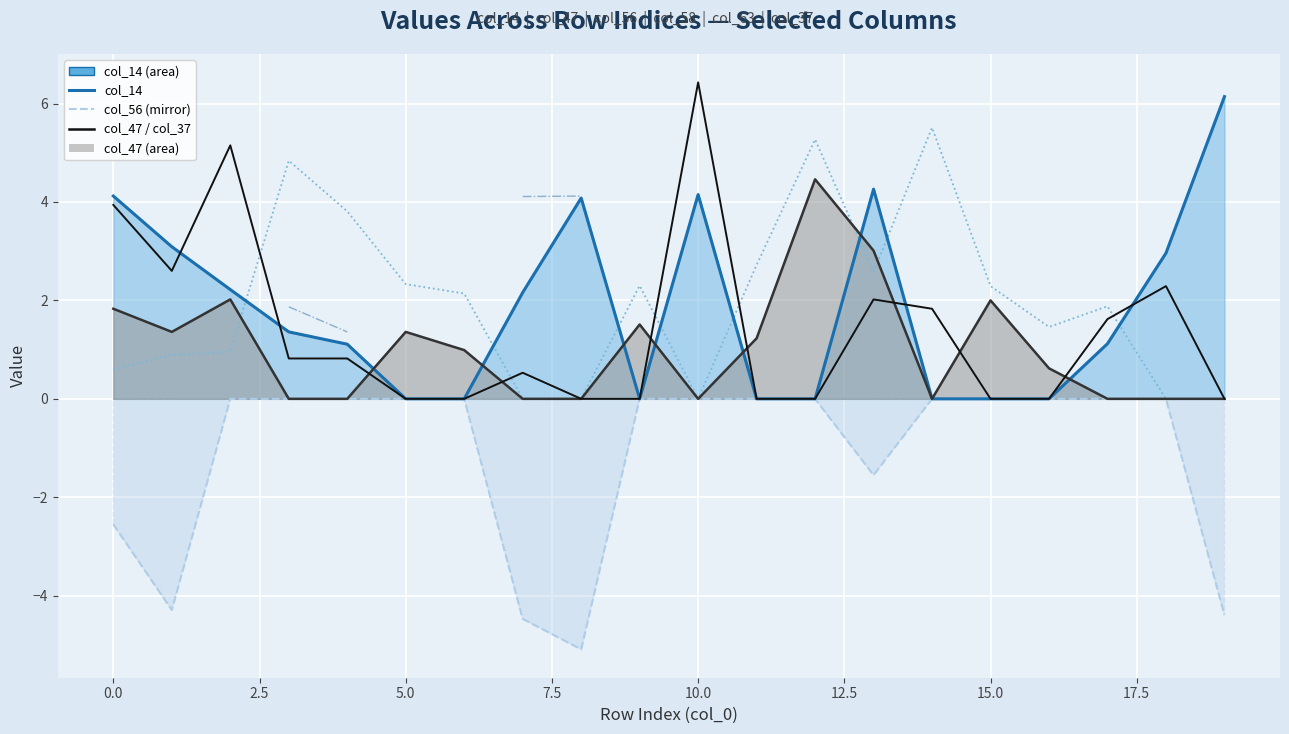

What is the difference between the maximum and minimum values in the col_47 line series?

4.5